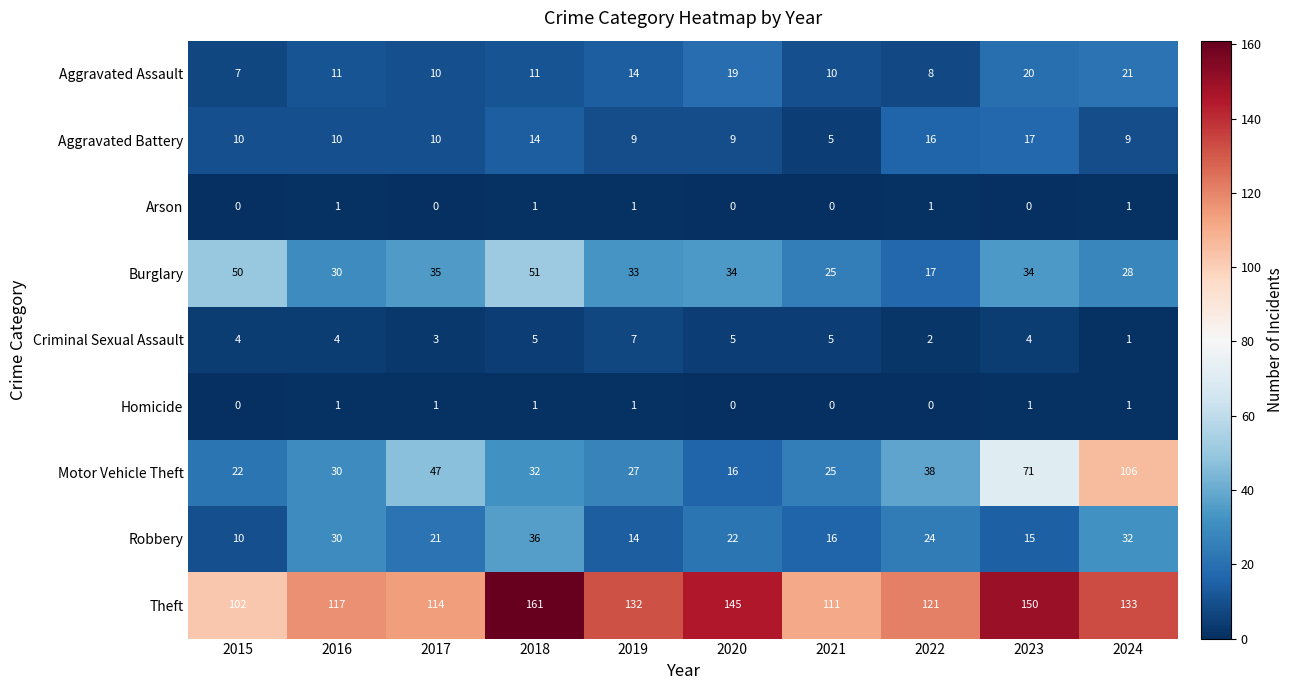

Which series has the largest range (max minus min)?

Motor Vehicle Theft